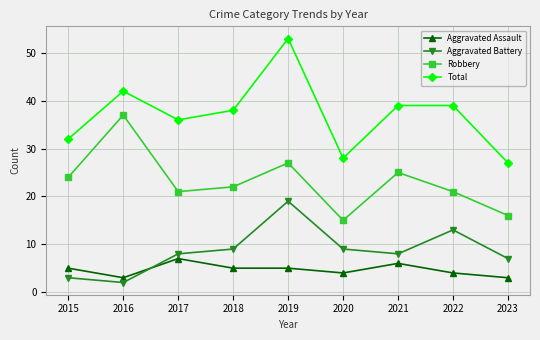

Which label corresponds to the largest value in the chart?

2019